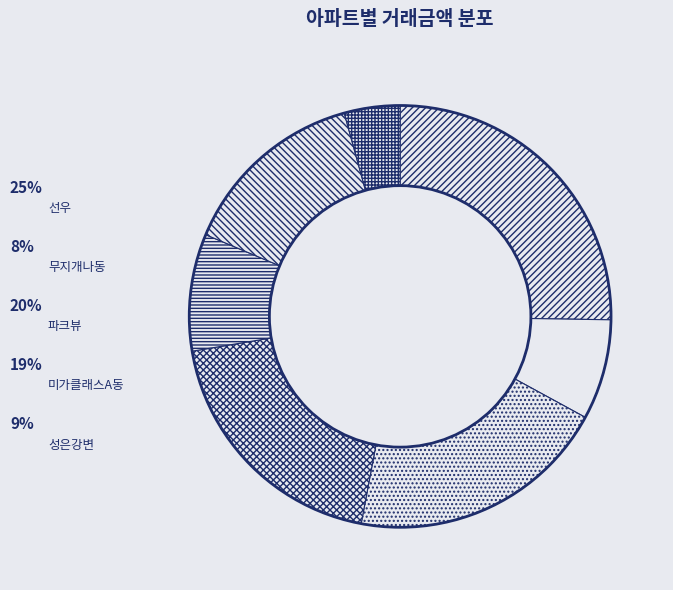

Is there any slice that represents more than half of the pie?

No